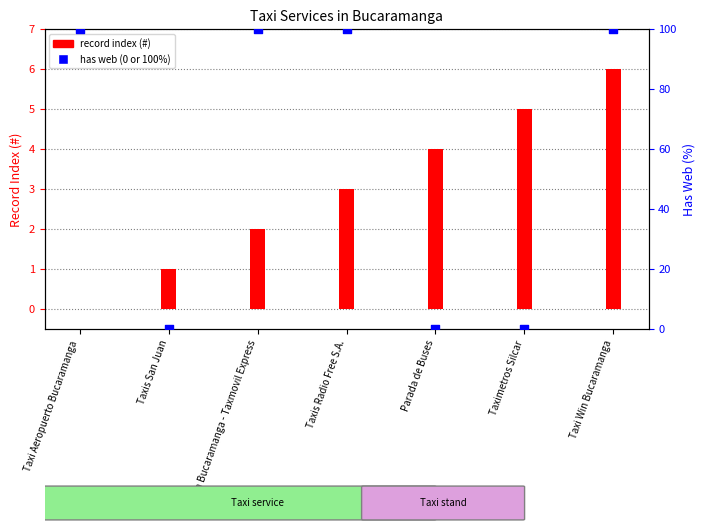

At how many categories does at least one series exceed 34?

4